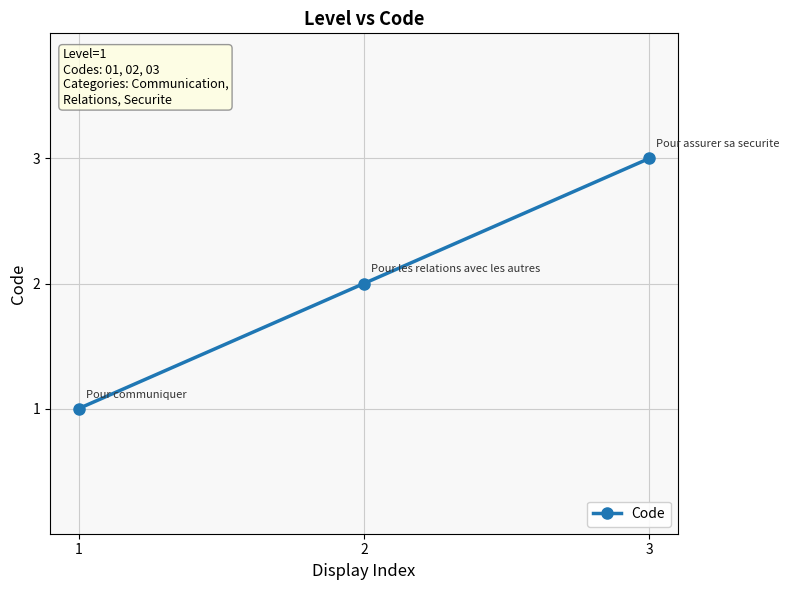

Reading left to right, transcribe all the data shown in this chart.

1=1	2=2	3=3